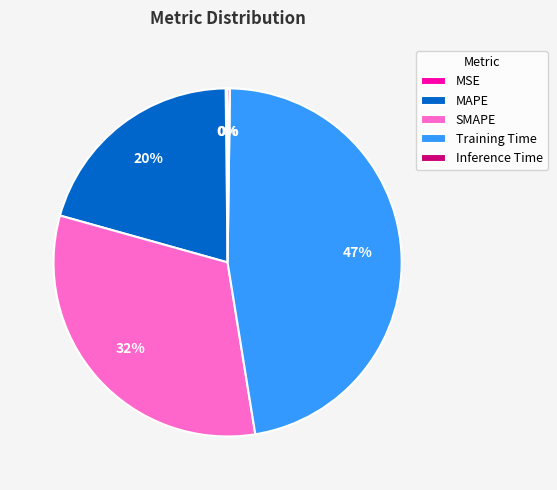

What is the largest slice in the pie chart?

Training Time